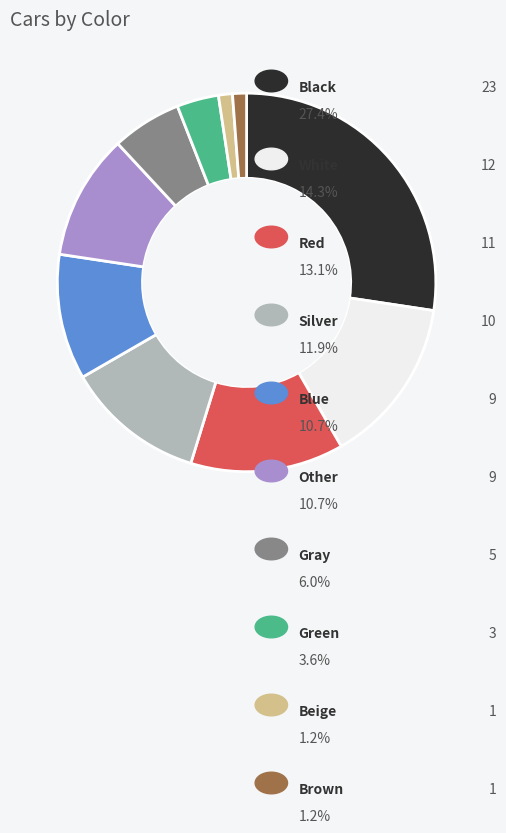

Is there any slice that represents more than half of the pie?

No